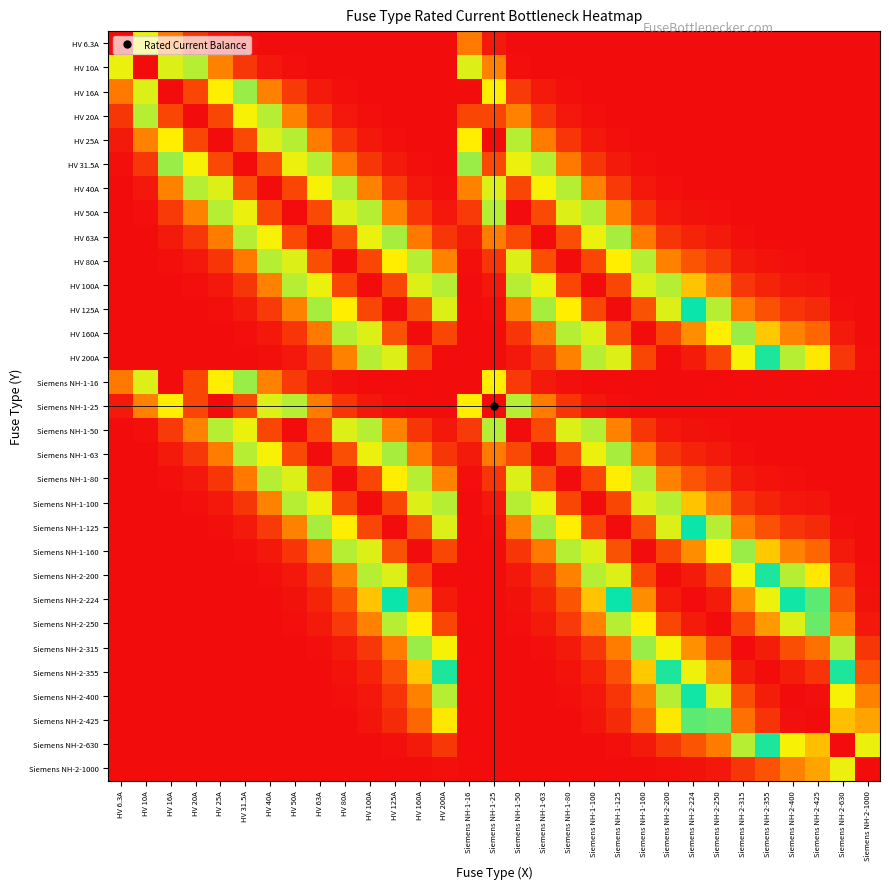

Reading right to left, list all the values displayed in this chart.

HV 6.3A: Siemens NH-2-1000=0.0	Siemens NH-2-630=0.0	Siemens NH-2-425=0.0	Siemens NH-2-400=0.0	Siemens NH-2-355=0.0	Siemens NH-2-315=0.0	Siemens NH-2-250=0.0	Siemens NH-2-224=0.0	Siemens NH-2-200=0.0	Siemens NH-1-160=0.0	Siemens NH-1-125=0.0	Siemens NH-1-100=0.0	Siemens NH-1-80=0.0	Siemens NH-1-63=0.0	Siemens NH-1-50=0.0	Siemens NH-1-25=0.0	Siemens NH-1-16=0.2	HV 200A=0.0	HV 160A=0.0	HV 125A=0.0	HV 100A=0.0	HV 80A=0.0	HV 63A=0.0	HV 50A=0.0	HV 40A=0.0	HV 31.5A=0.0	HV 25A=0.0	HV 20A=0.1	HV 16A=0.2	HV 10A=0.7	HV 6.3A=1.0
HV 10A: Siemens NH-2-1000=0.0	Siemens NH-2-630=0.0	Siemens NH-2-425=0.0	Siemens NH-2-400=0.0	Siemens NH-2-355=0.0	Siemens NH-2-315=0.0	Siemens NH-2-250=0.0	Siemens NH-2-224=0.0	Siemens NH-2-200=0.0	Siemens NH-1-160=0.0	Siemens NH-1-125=0.0	Siemens NH-1-100=0.0	Siemens NH-1-80=0.0	Siemens NH-1-63=0.0	Siemens NH-1-50=0.0	Siemens NH-1-25=0.2	Siemens NH-1-16=0.6	HV 200A=0.0	HV 160A=0.0	HV 125A=0.0	HV 100A=0.0	HV 80A=0.0	HV 63A=0.0	HV 50A=0.0	HV 40A=0.0	HV 31.5A=0.1	HV 25A=0.2	HV 20A=0.4	HV 16A=0.6	HV 10A=1.0	HV 6.3A=0.7
HV 16A: Siemens NH-2-1000=0.0	Siemens NH-2-630=0.0	Siemens NH-2-425=0.0	Siemens NH-2-400=0.0	Siemens NH-2-355=0.0	Siemens NH-2-315=0.0	Siemens NH-2-250=0.0	Siemens NH-2-224=0.0	Siemens NH-2-200=0.0	Siemens NH-1-160=0.0	Siemens NH-1-125=0.0	Siemens NH-1-100=0.0	Siemens NH-1-80=0.0	Siemens NH-1-63=0.0	Siemens NH-1-50=0.1	Siemens NH-1-25=0.7	Siemens NH-1-16=1.0	HV 200A=0.0	HV 160A=0.0	HV 125A=0.0	HV 100A=0.0	HV 80A=0.0	HV 63A=0.0	HV 50A=0.1	HV 40A=0.2	HV 31.5A=0.4	HV 25A=0.7	HV 20A=0.9	HV 16A=1.0	HV 10A=0.6	HV 6.3A=0.2
HV 20A: Siemens NH-2-1000=0.0	Siemens NH-2-630=0.0	Siemens NH-2-425=0.0	Siemens NH-2-400=0.0	Siemens NH-2-355=0.0	Siemens NH-2-315=0.0	Siemens NH-2-250=0.0	Siemens NH-2-224=0.0	Siemens NH-2-200=0.0	Siemens NH-1-160=0.0	Siemens NH-1-125=0.0	Siemens NH-1-100=0.0	Siemens NH-1-80=0.0	Siemens NH-1-63=0.1	Siemens NH-1-50=0.2	Siemens NH-1-25=0.9	Siemens NH-1-16=0.9	HV 200A=0.0	HV 160A=0.0	HV 125A=0.0	HV 100A=0.0	HV 80A=0.0	HV 63A=0.1	HV 50A=0.2	HV 40A=0.4	HV 31.5A=0.7	HV 25A=0.9	HV 20A=1.0	HV 16A=0.9	HV 10A=0.4	HV 6.3A=0.1
HV 25A: Siemens NH-2-1000=0.0	Siemens NH-2-630=0.0	Siemens NH-2-425=0.0	Siemens NH-2-400=0.0	Siemens NH-2-355=0.0	Siemens NH-2-315=0.0	Siemens NH-2-250=0.0	Siemens NH-2-224=0.0	Siemens NH-2-200=0.0	Siemens NH-1-160=0.0	Siemens NH-1-125=0.0	Siemens NH-1-100=0.0	Siemens NH-1-80=0.1	Siemens NH-1-63=0.2	Siemens NH-1-50=0.4	Siemens NH-1-25=1.0	Siemens NH-1-16=0.7	HV 200A=0.0	HV 160A=0.0	HV 125A=0.0	HV 100A=0.0	HV 80A=0.1	HV 63A=0.2	HV 50A=0.4	HV 40A=0.6	HV 31.5A=0.9	HV 25A=1.0	HV 20A=0.9	HV 16A=0.7	HV 10A=0.2	HV 6.3A=0.0
HV 31.5A: Siemens NH-2-1000=0.0	Siemens NH-2-630=0.0	Siemens NH-2-425=0.0	Siemens NH-2-400=0.0	Siemens NH-2-355=0.0	Siemens NH-2-315=0.0	Siemens NH-2-250=0.0	Siemens NH-2-224=0.0	Siemens NH-2-200=0.0	Siemens NH-1-160=0.0	Siemens NH-1-125=0.0	Siemens NH-1-100=0.1	Siemens NH-1-80=0.2	Siemens NH-1-63=0.4	Siemens NH-1-50=0.7	Siemens NH-1-25=0.9	Siemens NH-1-16=0.4	HV 200A=0.0	HV 160A=0.0	HV 125A=0.0	HV 100A=0.1	HV 80A=0.2	HV 63A=0.4	HV 50A=0.7	HV 40A=0.9	HV 31.5A=1.0	HV 25A=0.9	HV 20A=0.7	HV 16A=0.4	HV 10A=0.1	HV 6.3A=0.0
HV 40A: Siemens NH-2-1000=0.0	Siemens NH-2-630=0.0	Siemens NH-2-425=0.0	Siemens NH-2-400=0.0	Siemens NH-2-355=0.0	Siemens NH-2-315=0.0	Siemens NH-2-250=0.0	Siemens NH-2-224=0.0	Siemens NH-2-200=0.0	Siemens NH-1-160=0.0	Siemens NH-1-125=0.1	Siemens NH-1-100=0.2	Siemens NH-1-80=0.4	Siemens NH-1-63=0.7	Siemens NH-1-50=0.9	Siemens NH-1-25=0.6	Siemens NH-1-16=0.2	HV 200A=0.0	HV 160A=0.0	HV 125A=0.1	HV 100A=0.2	HV 80A=0.4	HV 63A=0.7	HV 50A=0.9	HV 40A=1.0	HV 31.5A=0.9	HV 25A=0.6	HV 20A=0.4	HV 16A=0.2	HV 10A=0.0	HV 6.3A=0.0
HV 50A: Siemens NH-2-1000=0.0	Siemens NH-2-630=0.0	Siemens NH-2-425=0.0	Siemens NH-2-400=0.0	Siemens NH-2-355=0.0	Siemens NH-2-315=0.0	Siemens NH-2-250=0.0	Siemens NH-2-224=0.0	Siemens NH-2-200=0.0	Siemens NH-1-160=0.1	Siemens NH-1-125=0.2	Siemens NH-1-100=0.4	Siemens NH-1-80=0.6	Siemens NH-1-63=0.9	Siemens NH-1-50=1.0	Siemens NH-1-25=0.4	Siemens NH-1-16=0.1	HV 200A=0.0	HV 160A=0.1	HV 125A=0.2	HV 100A=0.4	HV 80A=0.6	HV 63A=0.9	HV 50A=1.0	HV 40A=0.9	HV 31.5A=0.7	HV 25A=0.4	HV 20A=0.2	HV 16A=0.1	HV 10A=0.0	HV 6.3A=0.0
HV 63A: Siemens NH-2-1000=0.0	Siemens NH-2-630=0.0	Siemens NH-2-425=0.0	Siemens NH-2-400=0.0	Siemens NH-2-355=0.0	Siemens NH-2-315=0.0	Siemens NH-2-250=0.0	Siemens NH-2-224=0.0	Siemens NH-2-200=0.1	Siemens NH-1-160=0.2	Siemens NH-1-125=0.4	Siemens NH-1-100=0.7	Siemens NH-1-80=0.9	Siemens NH-1-63=1.0	Siemens NH-1-50=0.9	Siemens NH-1-25=0.2	Siemens NH-1-16=0.0	HV 200A=0.1	HV 160A=0.2	HV 125A=0.4	HV 100A=0.7	HV 80A=0.9	HV 63A=1.0	HV 50A=0.9	HV 40A=0.7	HV 31.5A=0.4	HV 25A=0.2	HV 20A=0.1	HV 16A=0.0	HV 10A=0.0	HV 6.3A=0.0
HV 80A: Siemens NH-2-1000=0.0	Siemens NH-2-630=0.0	Siemens NH-2-425=0.0	Siemens NH-2-400=0.0	Siemens NH-2-355=0.0	Siemens NH-2-315=0.0	Siemens NH-2-250=0.1	Siemens NH-2-224=0.1	Siemens NH-2-200=0.2	Siemens NH-1-160=0.4	Siemens NH-1-125=0.7	Siemens NH-1-100=0.9	Siemens NH-1-80=1.0	Siemens NH-1-63=0.9	Siemens NH-1-50=0.6	Siemens NH-1-25=0.1	Siemens NH-1-16=0.0	HV 200A=0.2	HV 160A=0.4	HV 125A=0.7	HV 100A=0.9	HV 80A=1.0	HV 63A=0.9	HV 50A=0.6	HV 40A=0.4	HV 31.5A=0.2	HV 25A=0.1	HV 20A=0.0	HV 16A=0.0	HV 10A=0.0	HV 6.3A=0.0
HV 100A: Siemens NH-2-1000=0.0	Siemens NH-2-630=0.0	Siemens NH-2-425=0.0	Siemens NH-2-400=0.0	Siemens NH-2-355=0.0	Siemens NH-2-315=0.1	Siemens NH-2-250=0.2	Siemens NH-2-224=0.3	Siemens NH-2-200=0.4	Siemens NH-1-160=0.6	Siemens NH-1-125=0.9	Siemens NH-1-100=1.0	Siemens NH-1-80=0.9	Siemens NH-1-63=0.7	Siemens NH-1-50=0.4	Siemens NH-1-25=0.0	Siemens NH-1-16=0.0	HV 200A=0.4	HV 160A=0.6	HV 125A=0.9	HV 100A=1.0	HV 80A=0.9	HV 63A=0.7	HV 50A=0.4	HV 40A=0.2	HV 31.5A=0.1	HV 25A=0.0	HV 20A=0.0	HV 16A=0.0	HV 10A=0.0	HV 6.3A=0.0
HV 125A: Siemens NH-2-1000=0.0	Siemens NH-2-630=0.0	Siemens NH-2-425=0.1	Siemens NH-2-400=0.1	Siemens NH-2-355=0.1	Siemens NH-2-315=0.2	Siemens NH-2-250=0.4	Siemens NH-2-224=0.5	Siemens NH-2-200=0.6	Siemens NH-1-160=0.9	Siemens NH-1-125=1.0	Siemens NH-1-100=0.9	Siemens NH-1-80=0.7	Siemens NH-1-63=0.4	Siemens NH-1-50=0.2	Siemens NH-1-25=0.0	Siemens NH-1-16=0.0	HV 200A=0.6	HV 160A=0.9	HV 125A=1.0	HV 100A=0.9	HV 80A=0.7	HV 63A=0.4	HV 50A=0.2	HV 40A=0.1	HV 31.5A=0.0	HV 25A=0.0	HV 20A=0.0	HV 16A=0.0	HV 10A=0.0	HV 6.3A=0.0
HV 160A: Siemens NH-2-1000=0.0	Siemens NH-2-630=0.0	Siemens NH-2-425=0.1	Siemens NH-2-400=0.2	Siemens NH-2-355=0.3	Siemens NH-2-315=0.4	Siemens NH-2-250=0.7	Siemens NH-2-224=0.8	Siemens NH-2-200=0.9	Siemens NH-1-160=1.0	Siemens NH-1-125=0.9	Siemens NH-1-100=0.6	Siemens NH-1-80=0.4	Siemens NH-1-63=0.2	Siemens NH-1-50=0.1	Siemens NH-1-25=0.0	Siemens NH-1-16=0.0	HV 200A=0.9	HV 160A=1.0	HV 125A=0.9	HV 100A=0.6	HV 80A=0.4	HV 63A=0.2	HV 50A=0.1	HV 40A=0.0	HV 31.5A=0.0	HV 25A=0.0	HV 20A=0.0	HV 16A=0.0	HV 10A=0.0	HV 6.3A=0.0
HV 200A: Siemens NH-2-1000=0.0	Siemens NH-2-630=0.1	Siemens NH-2-425=0.3	Siemens NH-2-400=0.4	Siemens NH-2-355=0.5	Siemens NH-2-315=0.7	Siemens NH-2-250=0.9	Siemens NH-2-224=1.0	Siemens NH-2-200=1.0	Siemens NH-1-160=0.9	Siemens NH-1-125=0.6	Siemens NH-1-100=0.4	Siemens NH-1-80=0.2	Siemens NH-1-63=0.1	Siemens NH-1-50=0.0	Siemens NH-1-25=0.0	Siemens NH-1-16=0.0	HV 200A=1.0	HV 160A=0.9	HV 125A=0.6	HV 100A=0.4	HV 80A=0.2	HV 63A=0.1	HV 50A=0.0	HV 40A=0.0	HV 31.5A=0.0	HV 25A=0.0	HV 20A=0.0	HV 16A=0.0	HV 10A=0.0	HV 6.3A=0.0
Siemens NH-1-16: Siemens NH-2-1000=0.0	Siemens NH-2-630=0.0	Siemens NH-2-425=0.0	Siemens NH-2-400=0.0	Siemens NH-2-355=0.0	Siemens NH-2-315=0.0	Siemens NH-2-250=0.0	Siemens NH-2-224=0.0	Siemens NH-2-200=0.0	Siemens NH-1-160=0.0	Siemens NH-1-125=0.0	Siemens NH-1-100=0.0	Siemens NH-1-80=0.0	Siemens NH-1-63=0.0	Siemens NH-1-50=0.1	Siemens NH-1-25=0.7	Siemens NH-1-16=1.0	HV 200A=0.0	HV 160A=0.0	HV 125A=0.0	HV 100A=0.0	HV 80A=0.0	HV 63A=0.0	HV 50A=0.1	HV 40A=0.2	HV 31.5A=0.4	HV 25A=0.7	HV 20A=0.9	HV 16A=1.0	HV 10A=0.6	HV 6.3A=0.2
Siemens NH-1-25: Siemens NH-2-1000=0.0	Siemens NH-2-630=0.0	Siemens NH-2-425=0.0	Siemens NH-2-400=0.0	Siemens NH-2-355=0.0	Siemens NH-2-315=0.0	Siemens NH-2-250=0.0	Siemens NH-2-224=0.0	Siemens NH-2-200=0.0	Siemens NH-1-160=0.0	Siemens NH-1-125=0.0	Siemens NH-1-100=0.0	Siemens NH-1-80=0.1	Siemens NH-1-63=0.2	Siemens NH-1-50=0.4	Siemens NH-1-25=1.0	Siemens NH-1-16=0.7	HV 200A=0.0	HV 160A=0.0	HV 125A=0.0	HV 100A=0.0	HV 80A=0.1	HV 63A=0.2	HV 50A=0.4	HV 40A=0.6	HV 31.5A=0.9	HV 25A=1.0	HV 20A=0.9	HV 16A=0.7	HV 10A=0.2	HV 6.3A=0.0
Siemens NH-1-50: Siemens NH-2-1000=0.0	Siemens NH-2-630=0.0	Siemens NH-2-425=0.0	Siemens NH-2-400=0.0	Siemens NH-2-355=0.0	Siemens NH-2-315=0.0	Siemens NH-2-250=0.0	Siemens NH-2-224=0.0	Siemens NH-2-200=0.0	Siemens NH-1-160=0.1	Siemens NH-1-125=0.2	Siemens NH-1-100=0.4	Siemens NH-1-80=0.6	Siemens NH-1-63=0.9	Siemens NH-1-50=1.0	Siemens NH-1-25=0.4	Siemens NH-1-16=0.1	HV 200A=0.0	HV 160A=0.1	HV 125A=0.2	HV 100A=0.4	HV 80A=0.6	HV 63A=0.9	HV 50A=1.0	HV 40A=0.9	HV 31.5A=0.7	HV 25A=0.4	HV 20A=0.2	HV 16A=0.1	HV 10A=0.0	HV 6.3A=0.0
Siemens NH-1-63: Siemens NH-2-1000=0.0	Siemens NH-2-630=0.0	Siemens NH-2-425=0.0	Siemens NH-2-400=0.0	Siemens NH-2-355=0.0	Siemens NH-2-315=0.0	Siemens NH-2-250=0.0	Siemens NH-2-224=0.0	Siemens NH-2-200=0.1	Siemens NH-1-160=0.2	Siemens NH-1-125=0.4	Siemens NH-1-100=0.7	Siemens NH-1-80=0.9	Siemens NH-1-63=1.0	Siemens NH-1-50=0.9	Siemens NH-1-25=0.2	Siemens NH-1-16=0.0	HV 200A=0.1	HV 160A=0.2	HV 125A=0.4	HV 100A=0.7	HV 80A=0.9	HV 63A=1.0	HV 50A=0.9	HV 40A=0.7	HV 31.5A=0.4	HV 25A=0.2	HV 20A=0.1	HV 16A=0.0	HV 10A=0.0	HV 6.3A=0.0
Siemens NH-1-80: Siemens NH-2-1000=0.0	Siemens NH-2-630=0.0	Siemens NH-2-425=0.0	Siemens NH-2-400=0.0	Siemens NH-2-355=0.0	Siemens NH-2-315=0.0	Siemens NH-2-250=0.1	Siemens NH-2-224=0.1	Siemens NH-2-200=0.2	Siemens NH-1-160=0.4	Siemens NH-1-125=0.7	Siemens NH-1-100=0.9	Siemens NH-1-80=1.0	Siemens NH-1-63=0.9	Siemens NH-1-50=0.6	Siemens NH-1-25=0.1	Siemens NH-1-16=0.0	HV 200A=0.2	HV 160A=0.4	HV 125A=0.7	HV 100A=0.9	HV 80A=1.0	HV 63A=0.9	HV 50A=0.6	HV 40A=0.4	HV 31.5A=0.2	HV 25A=0.1	HV 20A=0.0	HV 16A=0.0	HV 10A=0.0	HV 6.3A=0.0
Siemens NH-1-100: Siemens NH-2-1000=0.0	Siemens NH-2-630=0.0	Siemens NH-2-425=0.0	Siemens NH-2-400=0.0	Siemens NH-2-355=0.0	Siemens NH-2-315=0.1	Siemens NH-2-250=0.2	Siemens NH-2-224=0.3	Siemens NH-2-200=0.4	Siemens NH-1-160=0.6	Siemens NH-1-125=0.9	Siemens NH-1-100=1.0	Siemens NH-1-80=0.9	Siemens NH-1-63=0.7	Siemens NH-1-50=0.4	Siemens NH-1-25=0.0	Siemens NH-1-16=0.0	HV 200A=0.4	HV 160A=0.6	HV 125A=0.9	HV 100A=1.0	HV 80A=0.9	HV 63A=0.7	HV 50A=0.4	HV 40A=0.2	HV 31.5A=0.1	HV 25A=0.0	HV 20A=0.0	HV 16A=0.0	HV 10A=0.0	HV 6.3A=0.0
Siemens NH-1-125: Siemens NH-2-1000=0.0	Siemens NH-2-630=0.0	Siemens NH-2-425=0.1	Siemens NH-2-400=0.1	Siemens NH-2-355=0.1	Siemens NH-2-315=0.2	Siemens NH-2-250=0.4	Siemens NH-2-224=0.5	Siemens NH-2-200=0.6	Siemens NH-1-160=0.9	Siemens NH-1-125=1.0	Siemens NH-1-100=0.9	Siemens NH-1-80=0.7	Siemens NH-1-63=0.4	Siemens NH-1-50=0.2	Siemens NH-1-25=0.0	Siemens NH-1-16=0.0	HV 200A=0.6	HV 160A=0.9	HV 125A=1.0	HV 100A=0.9	HV 80A=0.7	HV 63A=0.4	HV 50A=0.2	HV 40A=0.1	HV 31.5A=0.0	HV 25A=0.0	HV 20A=0.0	HV 16A=0.0	HV 10A=0.0	HV 6.3A=0.0
Siemens NH-1-160: Siemens NH-2-1000=0.0	Siemens NH-2-630=0.0	Siemens NH-2-425=0.1	Siemens NH-2-400=0.2	Siemens NH-2-355=0.3	Siemens NH-2-315=0.4	Siemens NH-2-250=0.7	Siemens NH-2-224=0.8	Siemens NH-2-200=0.9	Siemens NH-1-160=1.0	Siemens NH-1-125=0.9	Siemens NH-1-100=0.6	Siemens NH-1-80=0.4	Siemens NH-1-63=0.2	Siemens NH-1-50=0.1	Siemens NH-1-25=0.0	Siemens NH-1-16=0.0	HV 200A=0.9	HV 160A=1.0	HV 125A=0.9	HV 100A=0.6	HV 80A=0.4	HV 63A=0.2	HV 50A=0.1	HV 40A=0.0	HV 31.5A=0.0	HV 25A=0.0	HV 20A=0.0	HV 16A=0.0	HV 10A=0.0	HV 6.3A=0.0
Siemens NH-2-200: Siemens NH-2-1000=0.0	Siemens NH-2-630=0.1	Siemens NH-2-425=0.3	Siemens NH-2-400=0.4	Siemens NH-2-355=0.5	Siemens NH-2-315=0.7	Siemens NH-2-250=0.9	Siemens NH-2-224=1.0	Siemens NH-2-200=1.0	Siemens NH-1-160=0.9	Siemens NH-1-125=0.6	Siemens NH-1-100=0.4	Siemens NH-1-80=0.2	Siemens NH-1-63=0.1	Siemens NH-1-50=0.0	Siemens NH-1-25=0.0	Siemens NH-1-16=0.0	HV 200A=1.0	HV 160A=0.9	HV 125A=0.6	HV 100A=0.4	HV 80A=0.2	HV 63A=0.1	HV 50A=0.0	HV 40A=0.0	HV 31.5A=0.0	HV 25A=0.0	HV 20A=0.0	HV 16A=0.0	HV 10A=0.0	HV 6.3A=0.0
Siemens NH-2-224: Siemens NH-2-1000=0.0	Siemens NH-2-630=0.1	Siemens NH-2-425=0.4	Siemens NH-2-400=0.5	Siemens NH-2-355=0.7	Siemens NH-2-315=0.8	Siemens NH-2-250=1.0	Siemens NH-2-224=1.0	Siemens NH-2-200=1.0	Siemens NH-1-160=0.8	Siemens NH-1-125=0.5	Siemens NH-1-100=0.3	Siemens NH-1-80=0.1	Siemens NH-1-63=0.0	Siemens NH-1-50=0.0	Siemens NH-1-25=0.0	Siemens NH-1-16=0.0	HV 200A=1.0	HV 160A=0.8	HV 125A=0.5	HV 100A=0.3	HV 80A=0.1	HV 63A=0.0	HV 50A=0.0	HV 40A=0.0	HV 31.5A=0.0	HV 25A=0.0	HV 20A=0.0	HV 16A=0.0	HV 10A=0.0	HV 6.3A=0.0
Siemens NH-2-250: Siemens NH-2-1000=0.0	Siemens NH-2-630=0.2	Siemens NH-2-425=0.6	Siemens NH-2-400=0.6	Siemens NH-2-355=0.8	Siemens NH-2-315=0.9	Siemens NH-2-250=1.0	Siemens NH-2-224=1.0	Siemens NH-2-200=0.9	Siemens NH-1-160=0.7	Siemens NH-1-125=0.4	Siemens NH-1-100=0.2	Siemens NH-1-80=0.1	Siemens NH-1-63=0.0	Siemens NH-1-50=0.0	Siemens NH-1-25=0.0	Siemens NH-1-16=0.0	HV 200A=0.9	HV 160A=0.7	HV 125A=0.4	HV 100A=0.2	HV 80A=0.1	HV 63A=0.0	HV 50A=0.0	HV 40A=0.0	HV 31.5A=0.0	HV 25A=0.0	HV 20A=0.0	HV 16A=0.0	HV 10A=0.0	HV 6.3A=0.0
Siemens NH-2-315: Siemens NH-2-1000=0.1	Siemens NH-2-630=0.4	Siemens NH-2-425=0.8	Siemens NH-2-400=0.9	Siemens NH-2-355=1.0	Siemens NH-2-315=1.0	Siemens NH-2-250=0.9	Siemens NH-2-224=0.8	Siemens NH-2-200=0.7	Siemens NH-1-160=0.4	Siemens NH-1-125=0.2	Siemens NH-1-100=0.1	Siemens NH-1-80=0.0	Siemens NH-1-63=0.0	Siemens NH-1-50=0.0	Siemens NH-1-25=0.0	Siemens NH-1-16=0.0	HV 200A=0.7	HV 160A=0.4	HV 125A=0.2	HV 100A=0.1	HV 80A=0.0	HV 63A=0.0	HV 50A=0.0	HV 40A=0.0	HV 31.5A=0.0	HV 25A=0.0	HV 20A=0.0	HV 16A=0.0	HV 10A=0.0	HV 6.3A=0.0
Siemens NH-2-355: Siemens NH-2-1000=0.1	Siemens NH-2-630=0.5	Siemens NH-2-425=0.9	Siemens NH-2-400=1.0	Siemens NH-2-355=1.0	Siemens NH-2-315=1.0	Siemens NH-2-250=0.8	Siemens NH-2-224=0.7	Siemens NH-2-200=0.5	Siemens NH-1-160=0.3	Siemens NH-1-125=0.1	Siemens NH-1-100=0.0	Siemens NH-1-80=0.0	Siemens NH-1-63=0.0	Siemens NH-1-50=0.0	Siemens NH-1-25=0.0	Siemens NH-1-16=0.0	HV 200A=0.5	HV 160A=0.3	HV 125A=0.1	HV 100A=0.0	HV 80A=0.0	HV 63A=0.0	HV 50A=0.0	HV 40A=0.0	HV 31.5A=0.0	HV 25A=0.0	HV 20A=0.0	HV 16A=0.0	HV 10A=0.0	HV 6.3A=0.0
Siemens NH-2-400: Siemens NH-2-1000=0.2	Siemens NH-2-630=0.7	Siemens NH-2-425=1.0	Siemens NH-2-400=1.0	Siemens NH-2-355=1.0	Siemens NH-2-315=0.9	Siemens NH-2-250=0.6	Siemens NH-2-224=0.5	Siemens NH-2-200=0.4	Siemens NH-1-160=0.2	Siemens NH-1-125=0.1	Siemens NH-1-100=0.0	Siemens NH-1-80=0.0	Siemens NH-1-63=0.0	Siemens NH-1-50=0.0	Siemens NH-1-25=0.0	Siemens NH-1-16=0.0	HV 200A=0.4	HV 160A=0.2	HV 125A=0.1	HV 100A=0.0	HV 80A=0.0	HV 63A=0.0	HV 50A=0.0	HV 40A=0.0	HV 31.5A=0.0	HV 25A=0.0	HV 20A=0.0	HV 16A=0.0	HV 10A=0.0	HV 6.3A=0.0
Siemens NH-2-425: Siemens NH-2-1000=0.2	Siemens NH-2-630=0.7	Siemens NH-2-425=1.0	Siemens NH-2-400=1.0	Siemens NH-2-355=0.9	Siemens NH-2-315=0.8	Siemens NH-2-250=0.6	Siemens NH-2-224=0.4	Siemens NH-2-200=0.3	Siemens NH-1-160=0.1	Siemens NH-1-125=0.1	Siemens NH-1-100=0.0	Siemens NH-1-80=0.0	Siemens NH-1-63=0.0	Siemens NH-1-50=0.0	Siemens NH-1-25=0.0	Siemens NH-1-16=0.0	HV 200A=0.3	HV 160A=0.1	HV 125A=0.1	HV 100A=0.0	HV 80A=0.0	HV 63A=0.0	HV 50A=0.0	HV 40A=0.0	HV 31.5A=0.0	HV 25A=0.0	HV 20A=0.0	HV 16A=0.0	HV 10A=0.0	HV 6.3A=0.0
Siemens NH-2-630: Siemens NH-2-1000=0.7	Siemens NH-2-630=1.0	Siemens NH-2-425=0.7	Siemens NH-2-400=0.7	Siemens NH-2-355=0.5	Siemens NH-2-315=0.4	Siemens NH-2-250=0.2	Siemens NH-2-224=0.1	Siemens NH-2-200=0.1	Siemens NH-1-160=0.0	Siemens NH-1-125=0.0	Siemens NH-1-100=0.0	Siemens NH-1-80=0.0	Siemens NH-1-63=0.0	Siemens NH-1-50=0.0	Siemens NH-1-25=0.0	Siemens NH-1-16=0.0	HV 200A=0.1	HV 160A=0.0	HV 125A=0.0	HV 100A=0.0	HV 80A=0.0	HV 63A=0.0	HV 50A=0.0	HV 40A=0.0	HV 31.5A=0.0	HV 25A=0.0	HV 20A=0.0	HV 16A=0.0	HV 10A=0.0	HV 6.3A=0.0
Siemens NH-2-1000: Siemens NH-2-1000=1.0	Siemens NH-2-630=0.7	Siemens NH-2-425=0.2	Siemens NH-2-400=0.2	Siemens NH-2-355=0.1	Siemens NH-2-315=0.1	Siemens NH-2-250=0.0	Siemens NH-2-224=0.0	Siemens NH-2-200=0.0	Siemens NH-1-160=0.0	Siemens NH-1-125=0.0	Siemens NH-1-100=0.0	Siemens NH-1-80=0.0	Siemens NH-1-63=0.0	Siemens NH-1-50=0.0	Siemens NH-1-25=0.0	Siemens NH-1-16=0.0	HV 200A=0.0	HV 160A=0.0	HV 125A=0.0	HV 100A=0.0	HV 80A=0.0	HV 63A=0.0	HV 50A=0.0	HV 40A=0.0	HV 31.5A=0.0	HV 25A=0.0	HV 20A=0.0	HV 16A=0.0	HV 10A=0.0	HV 6.3A=0.0